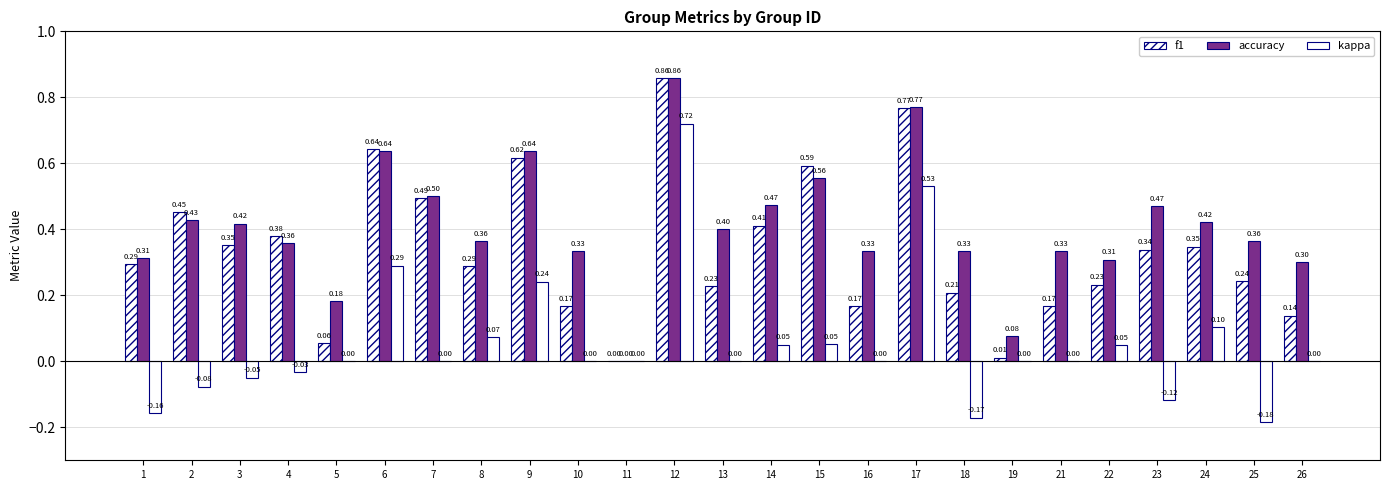

The value of accuracy at 18 is 0.3. True or false?

True